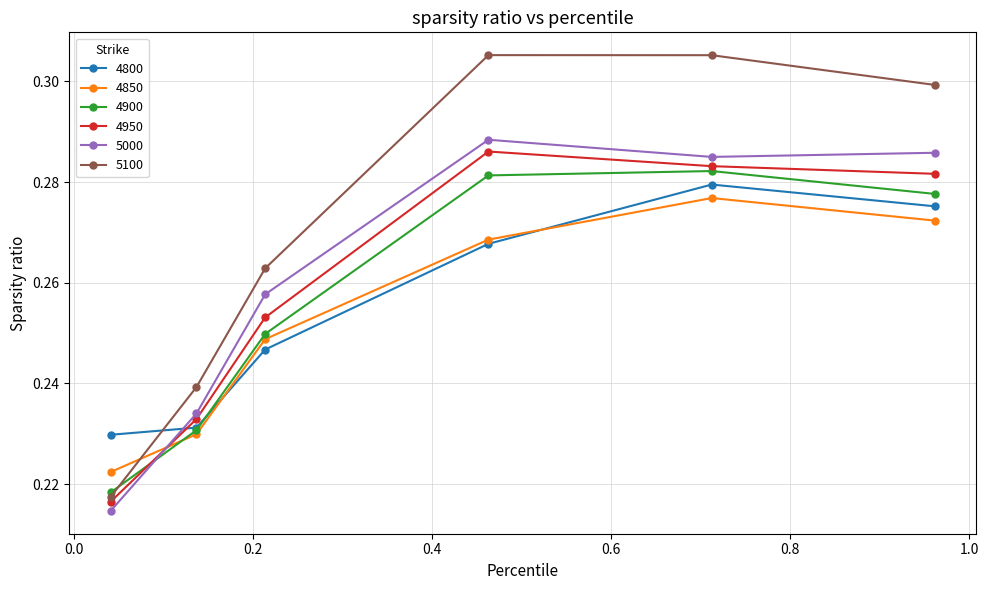

In 4950, how many points are higher than both neighbors (excluding endpoints)?

1